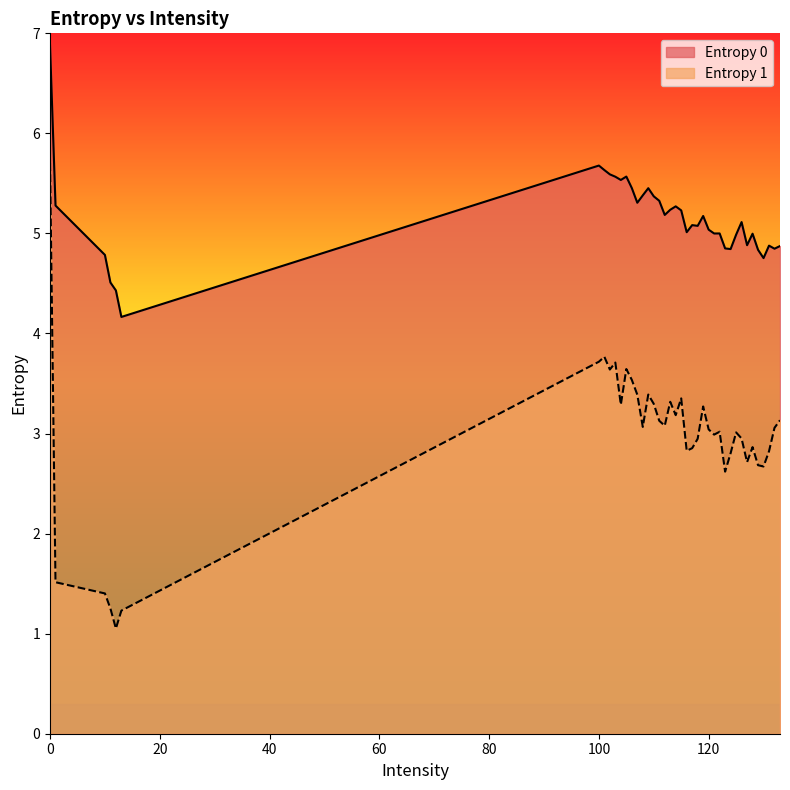

What is the approximate value of Entropy 0 at 113?

5.2